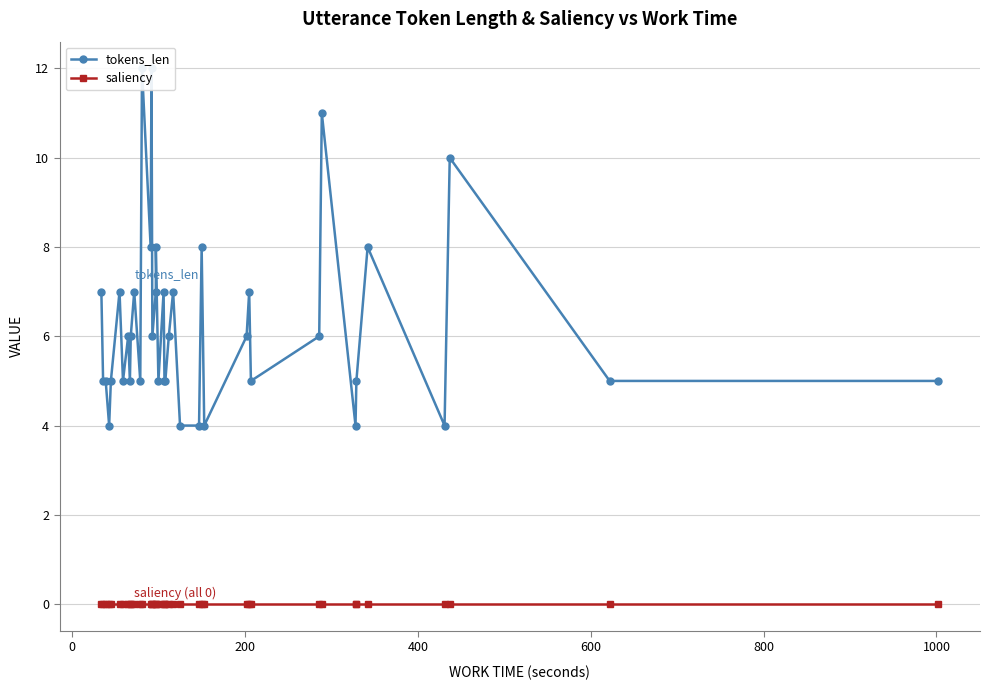

What is the sum of all tokens_len values?

251